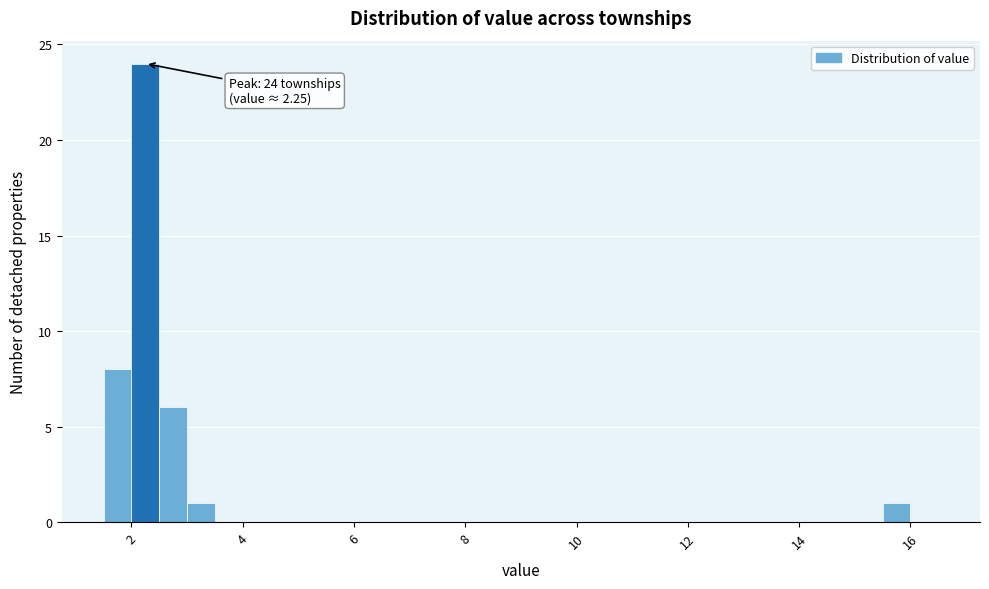

Read against the x-axis, roughly where is the centre of the tallest bar?

2.2